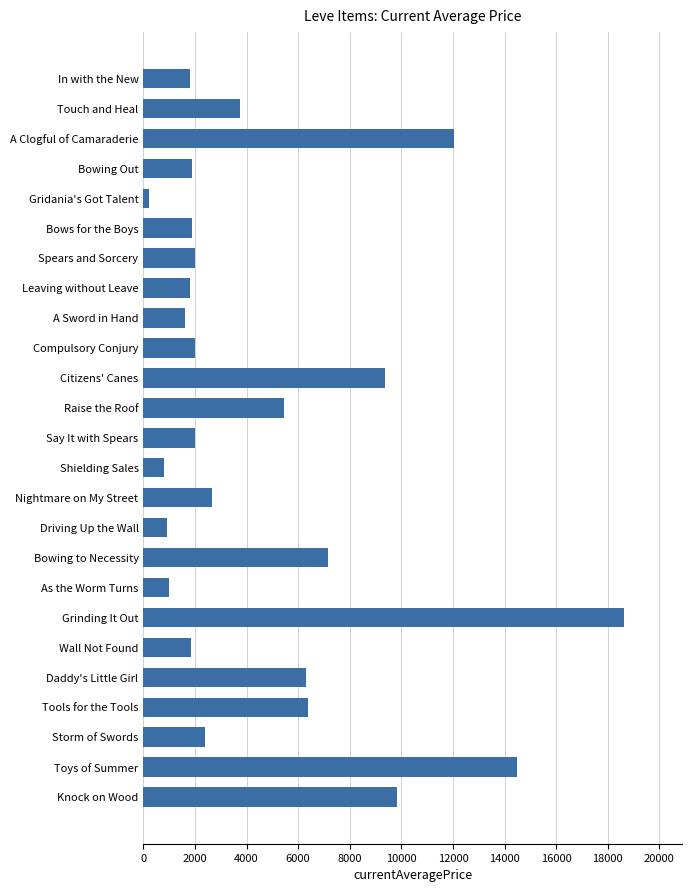

What is the label of the 12th bar from the top?

Raise the Roof